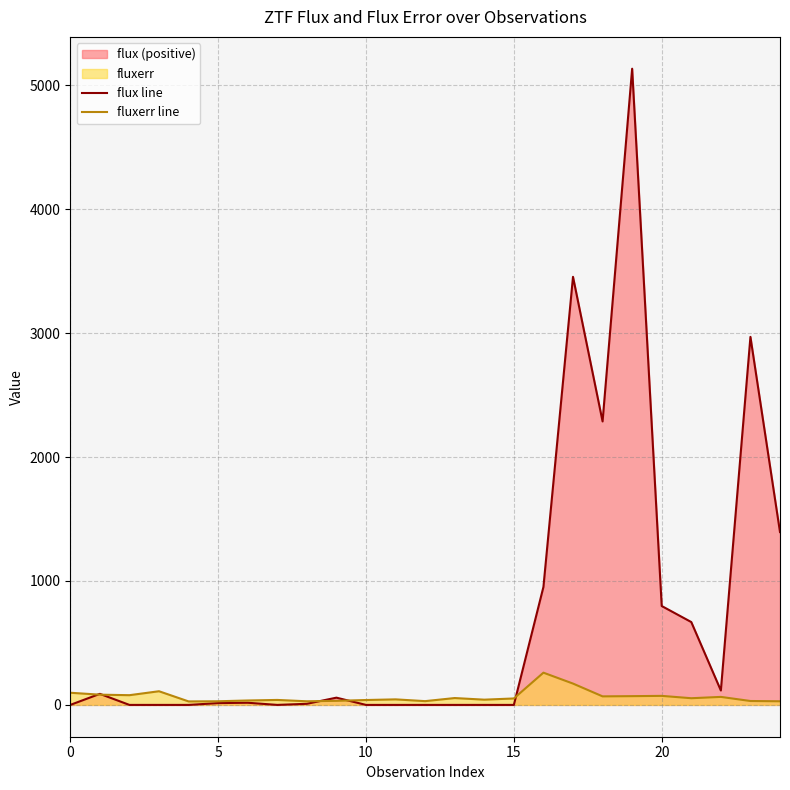

What is the total value across all series at 7?

40.1